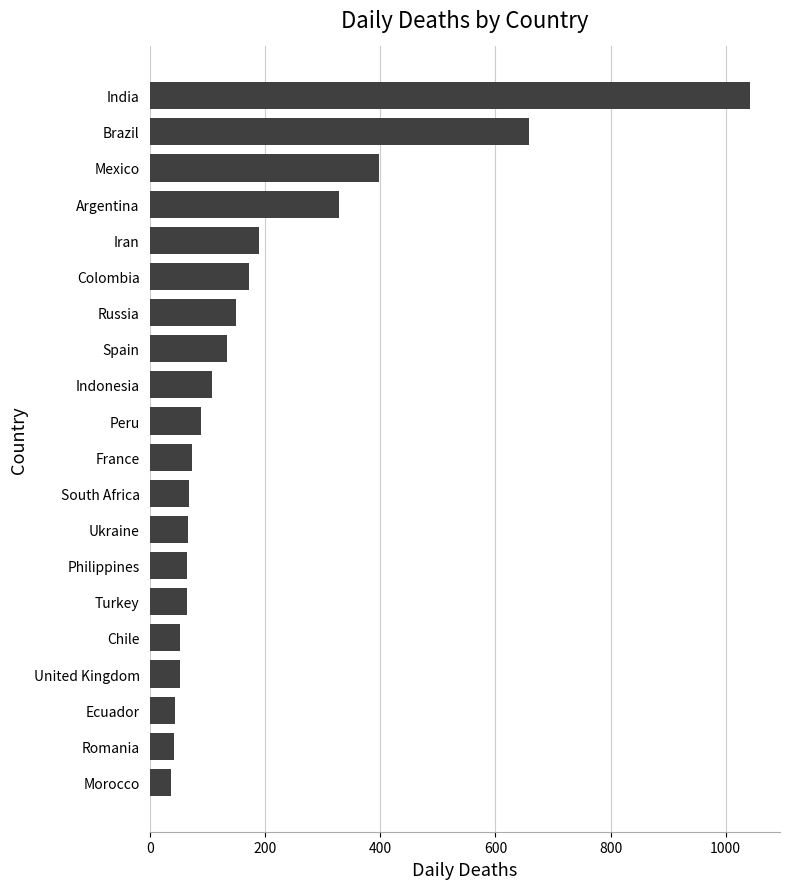

What is the average value?

191.4